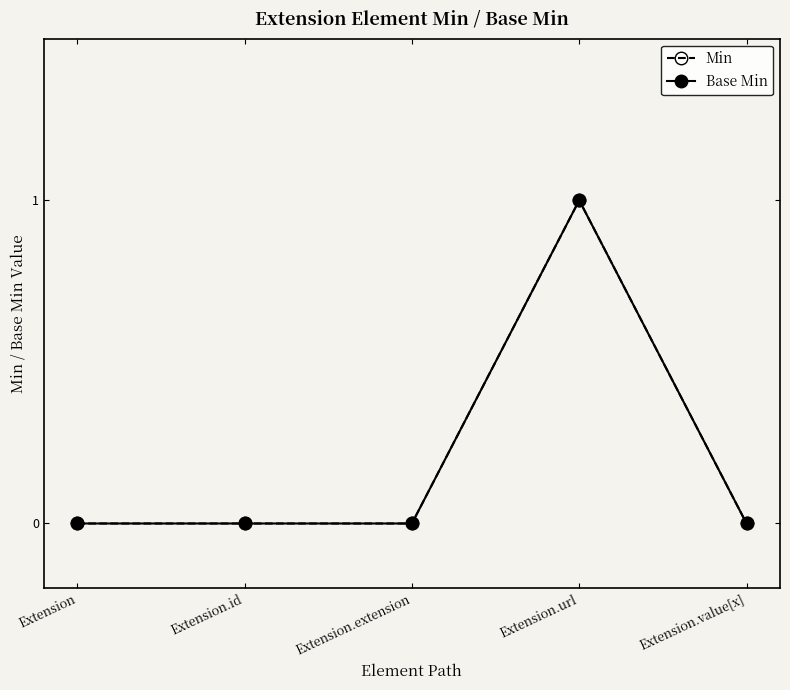

Rank the series at Extension.value[x] from highest to lowest value.

Min, Base Min